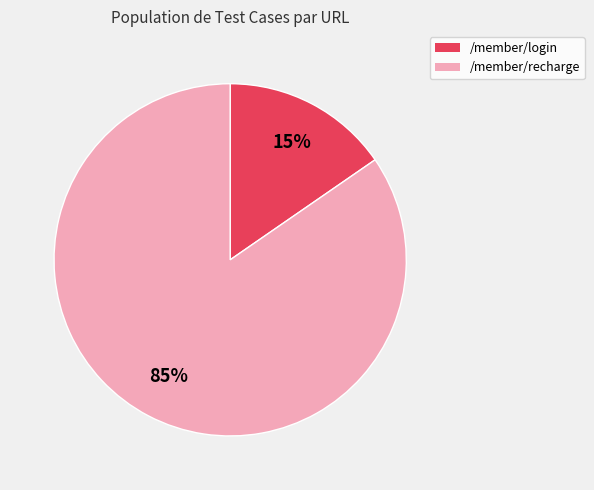

To the nearest percent, what portion does /member/login represent?

15%